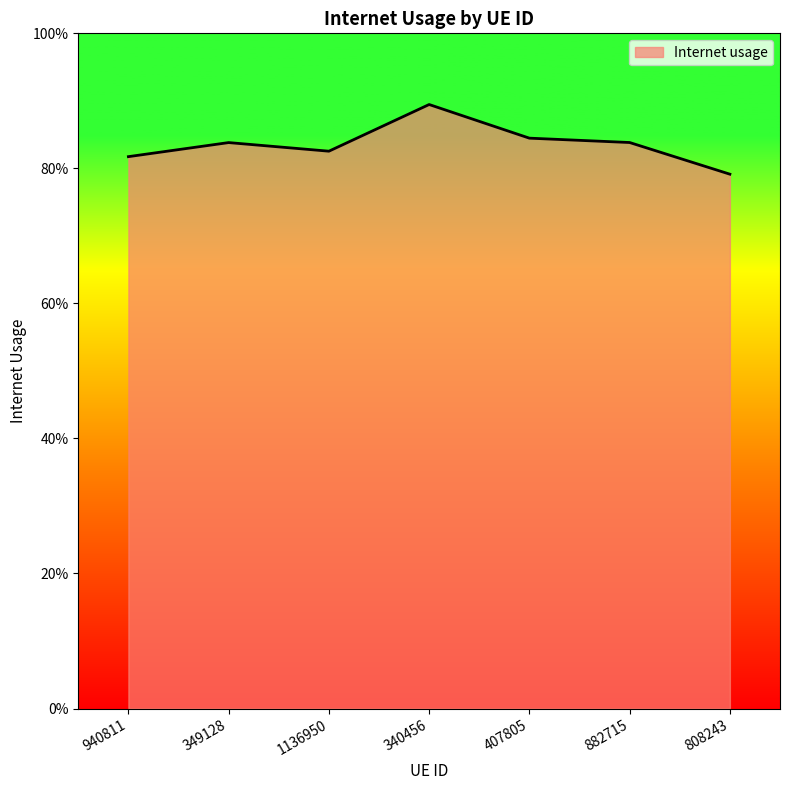

Which label corresponds to the largest value in the chart?

340456